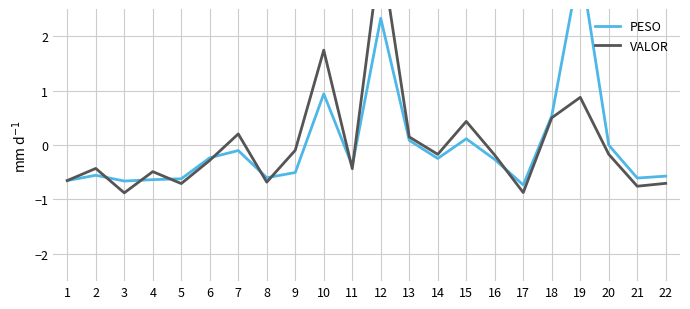

How many lines are shown in the chart?

2